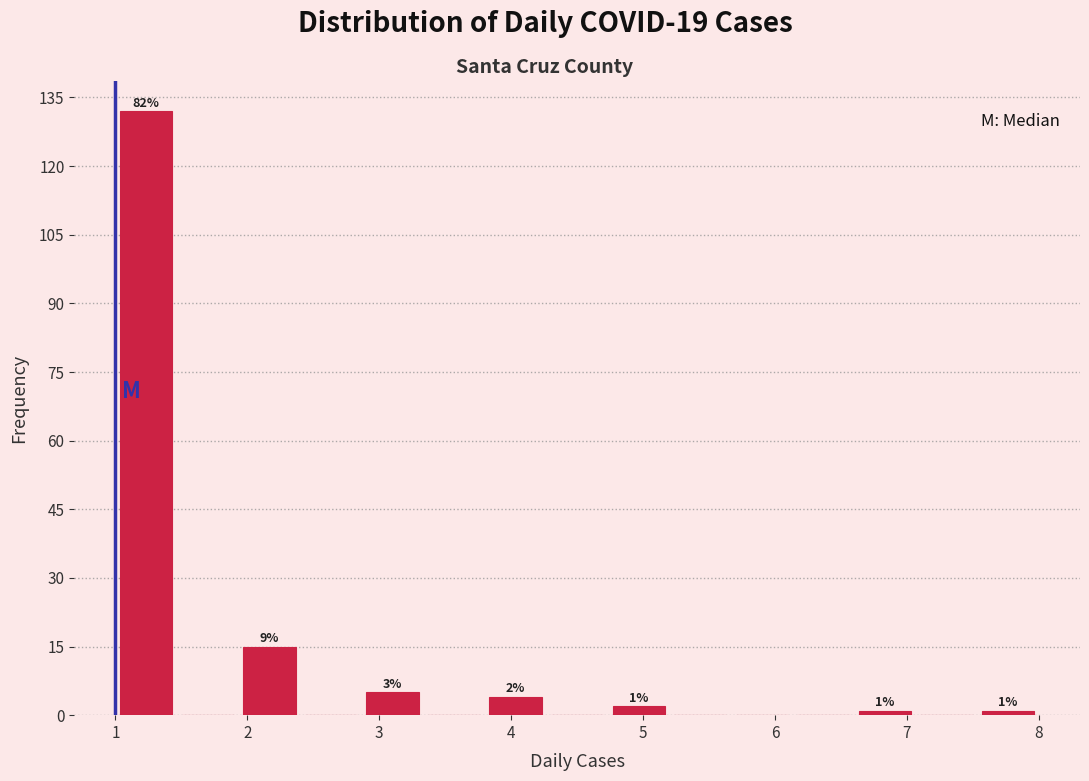

Which range on the x-axis has the tallest bar?

1.0 to 1.5